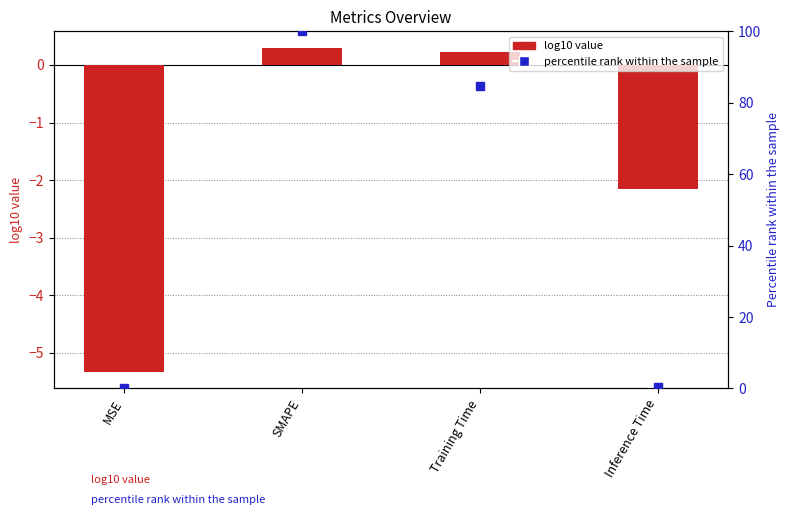

How many bars are there in total?

4